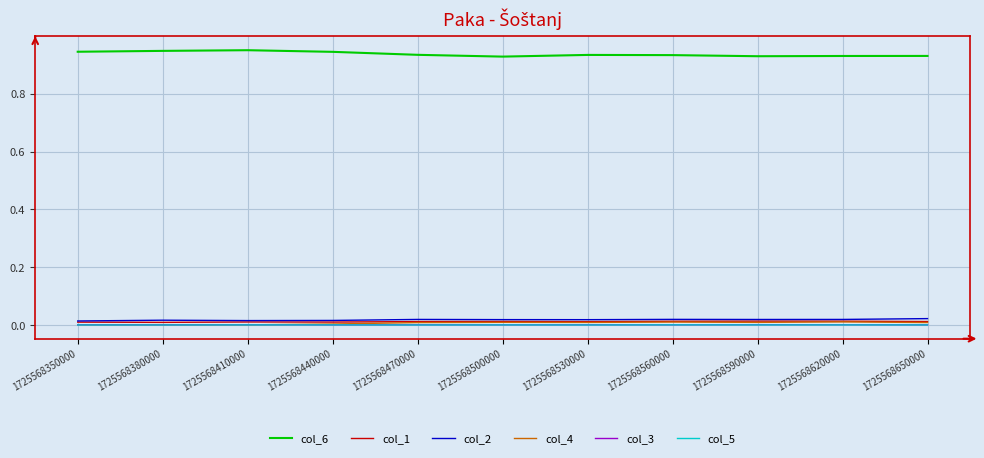

True or false: col_3 and col_6 intersect in this chart.

False